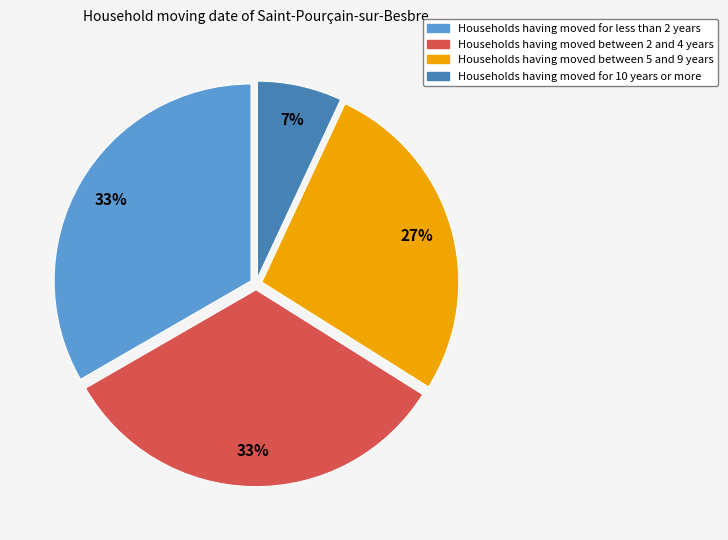

To the nearest percent, what is the difference between the largest and smallest slice percentages?

26%